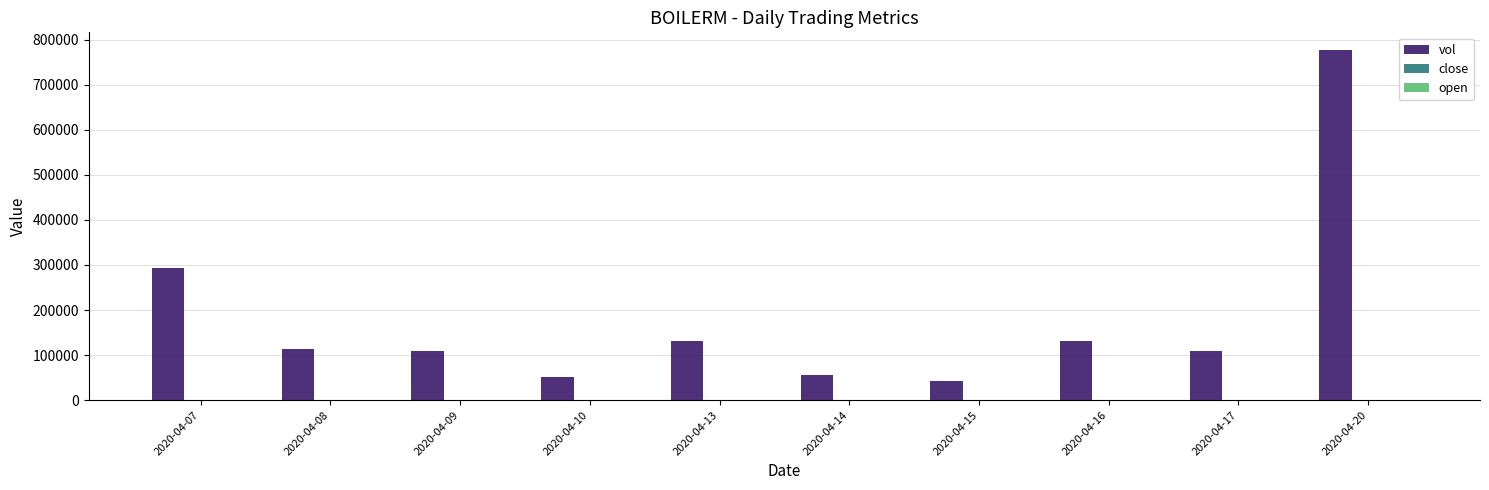

Which category has the highest value in the vol series?

2020-04-20